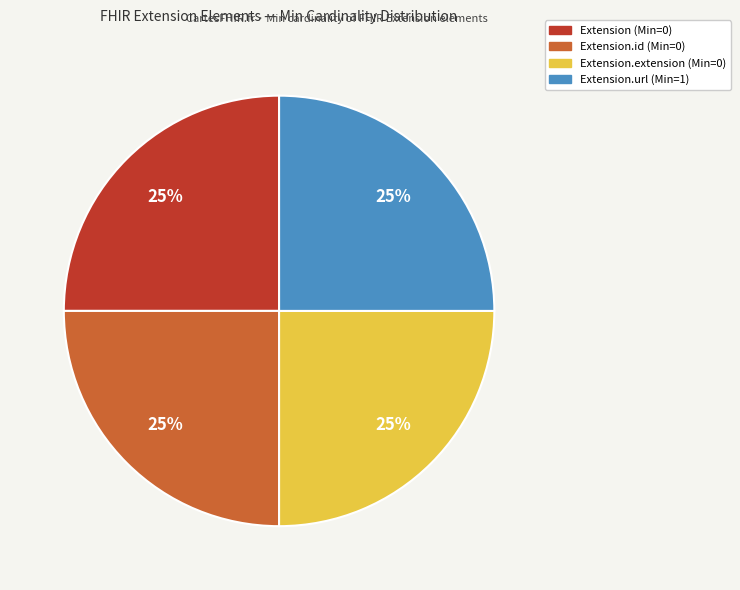

To the nearest percent, what is the difference between the largest and smallest slice percentages?

0%